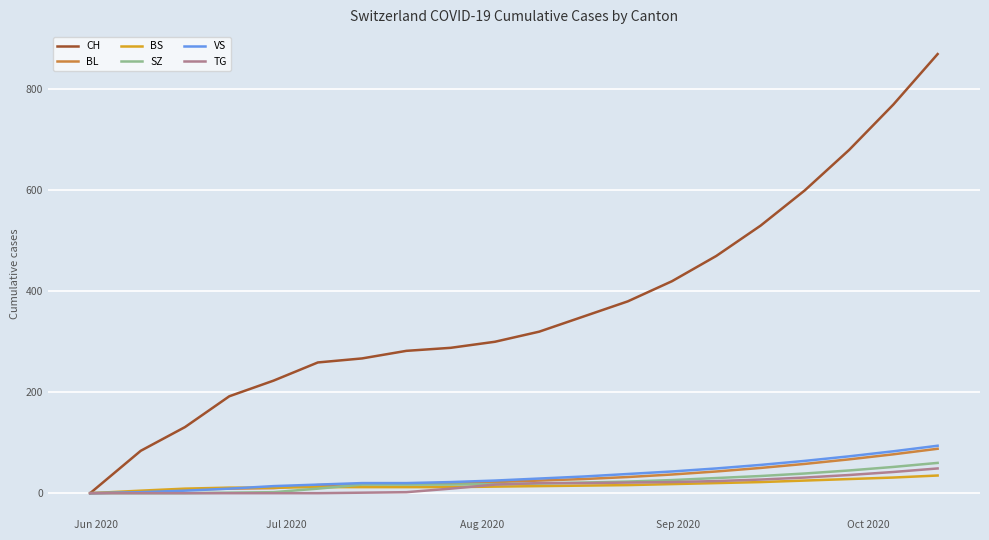

Which series has the largest range (max minus min)?

CH